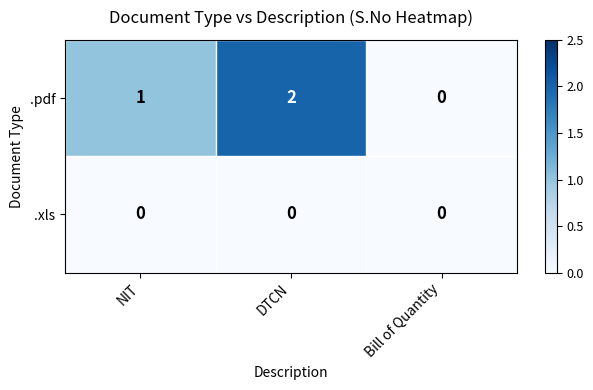

How many distinct data groups are displayed?

2